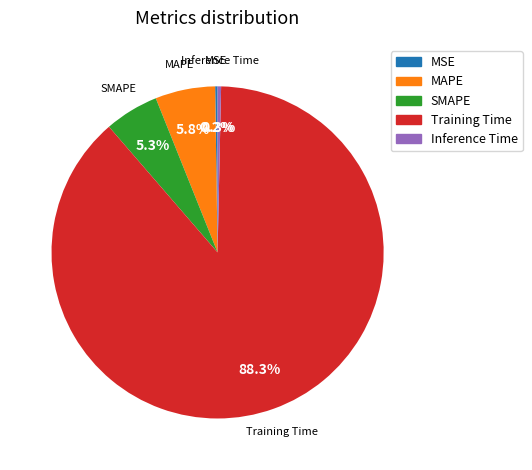

Which slice is the largest?

Training Time